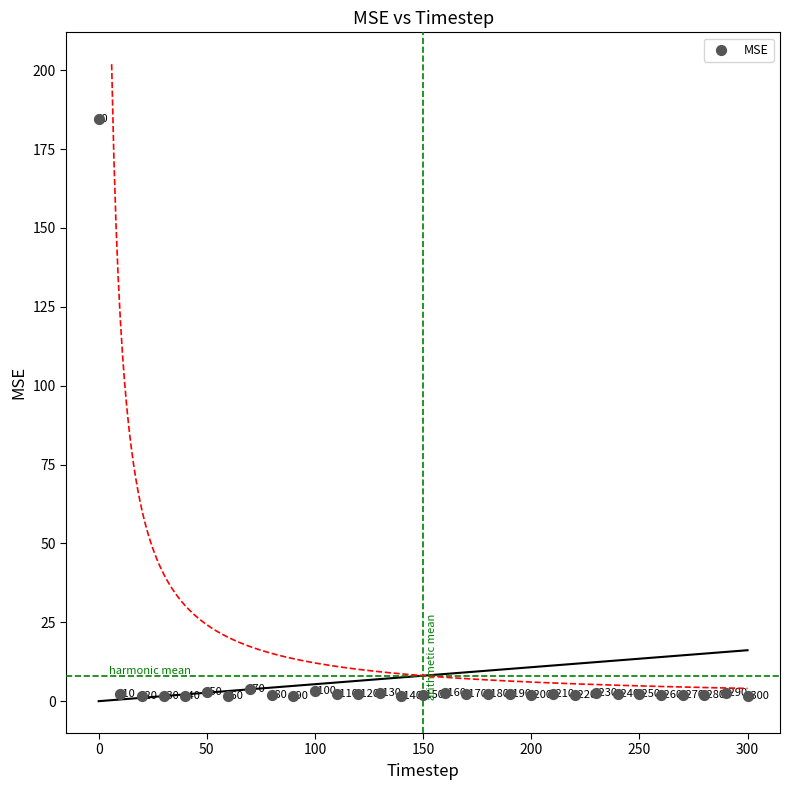

What Y value in the scatter plot is closest to 92?

3.8